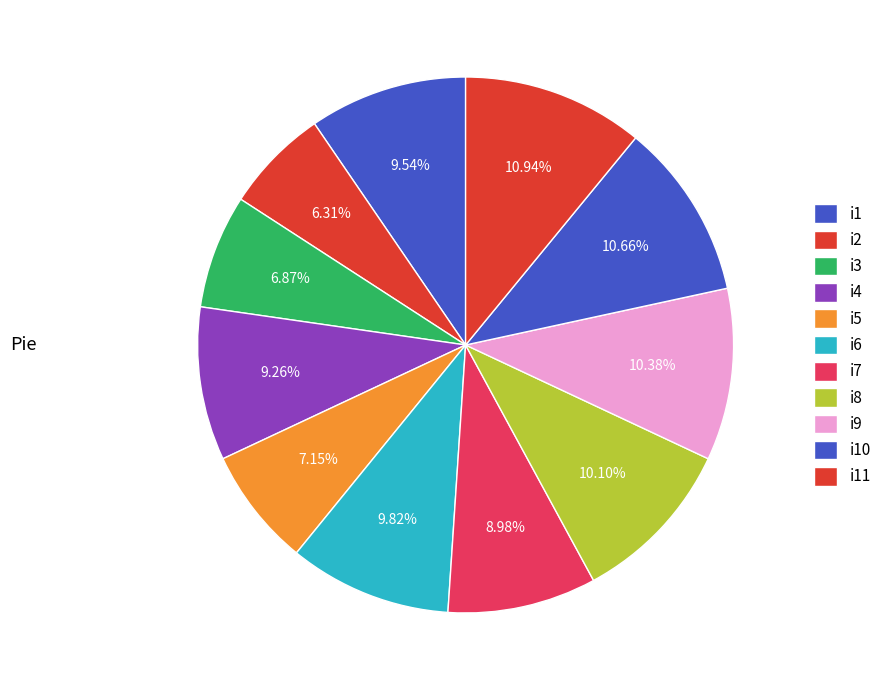

How many segments does this pie chart have?

11